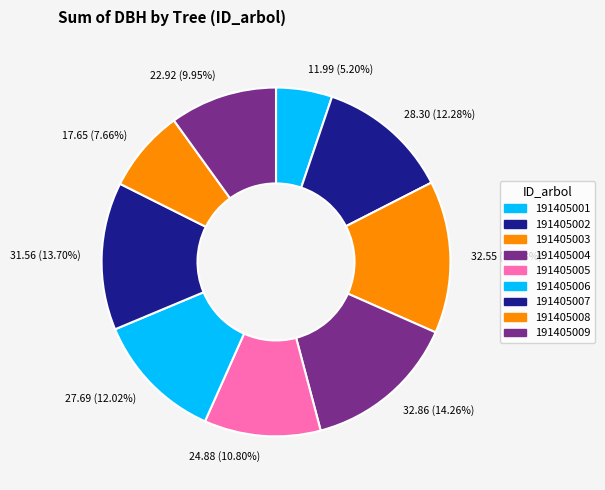

Which slice is the smallest?

11.99 (5.20%)